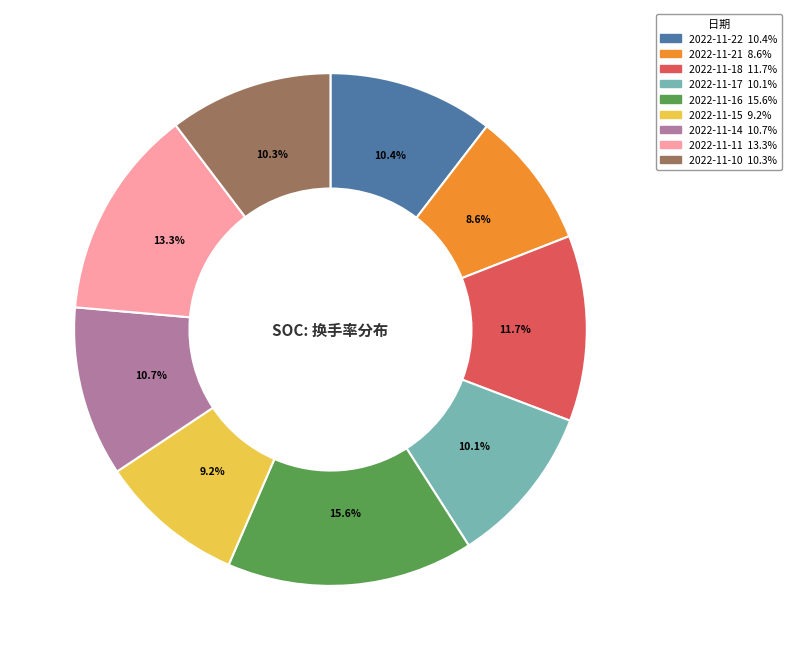

To the nearest percent, what portion does 2022-11-22 represent?

10%